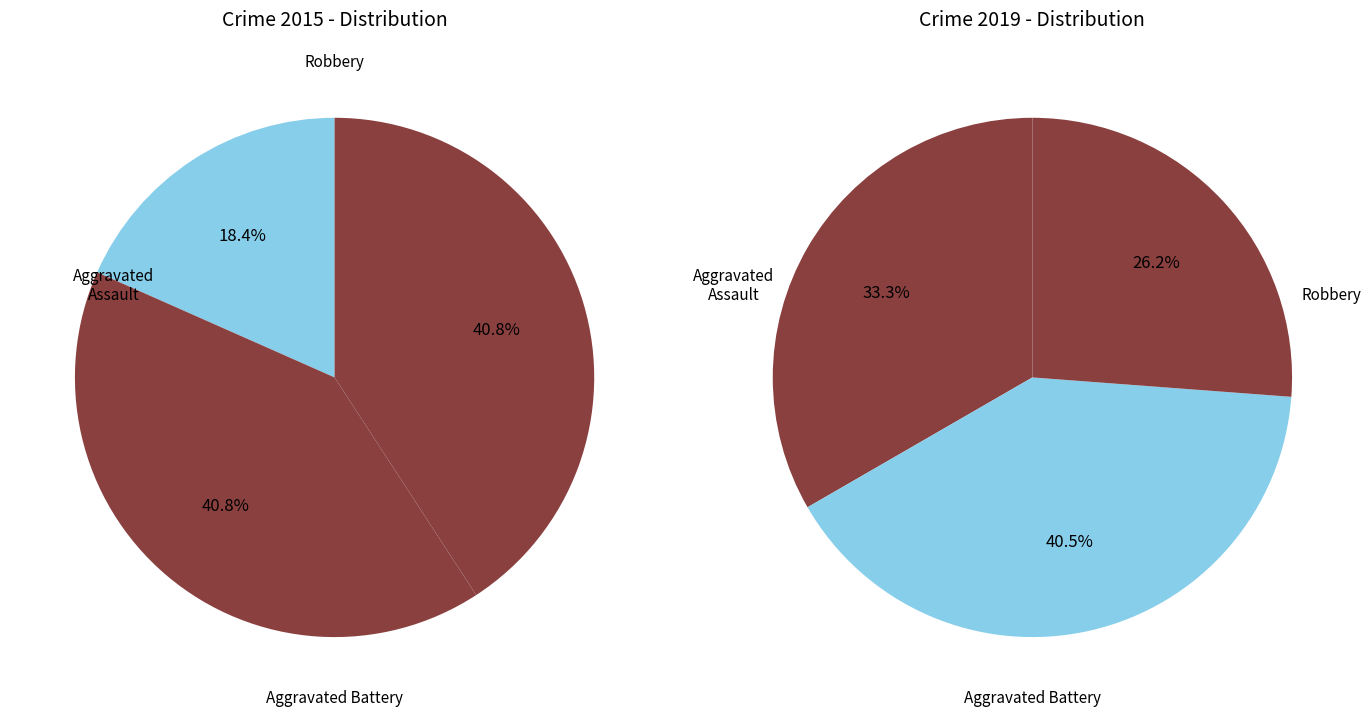

True or false: 2 accounts for 2% of the total.

False